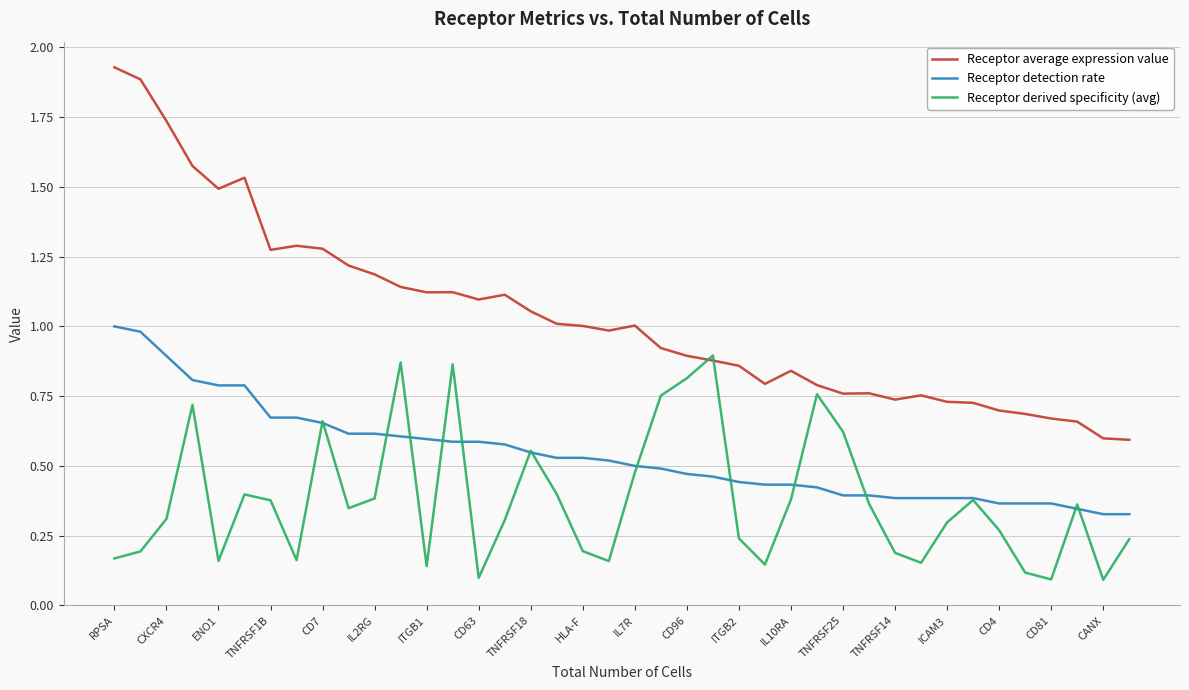

Which series has the largest total across all categories?

Receptor average expression value